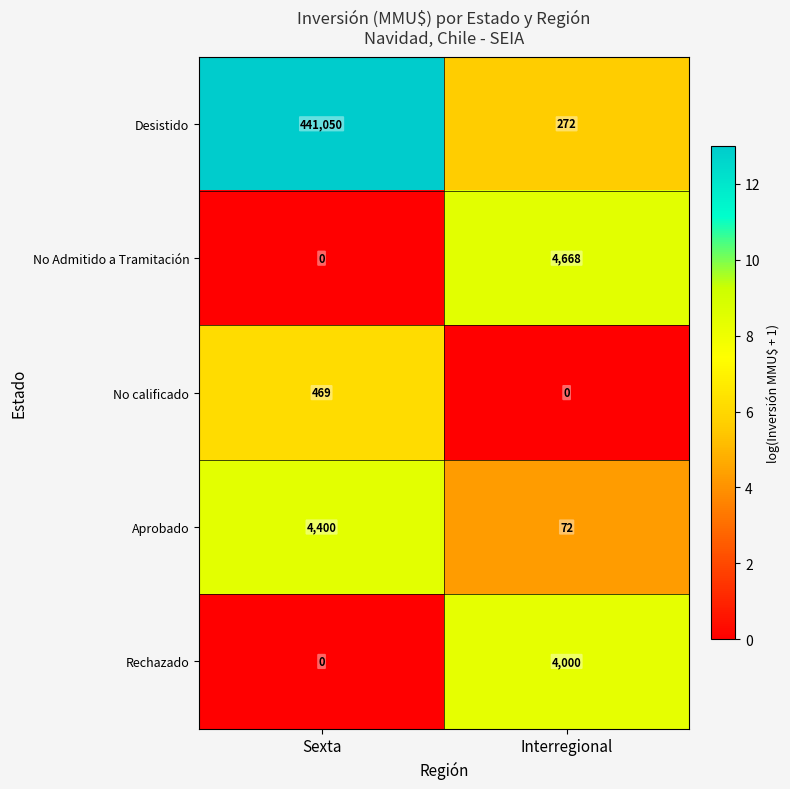

What is the sum of all No Admitido a Tramitación values?

4668